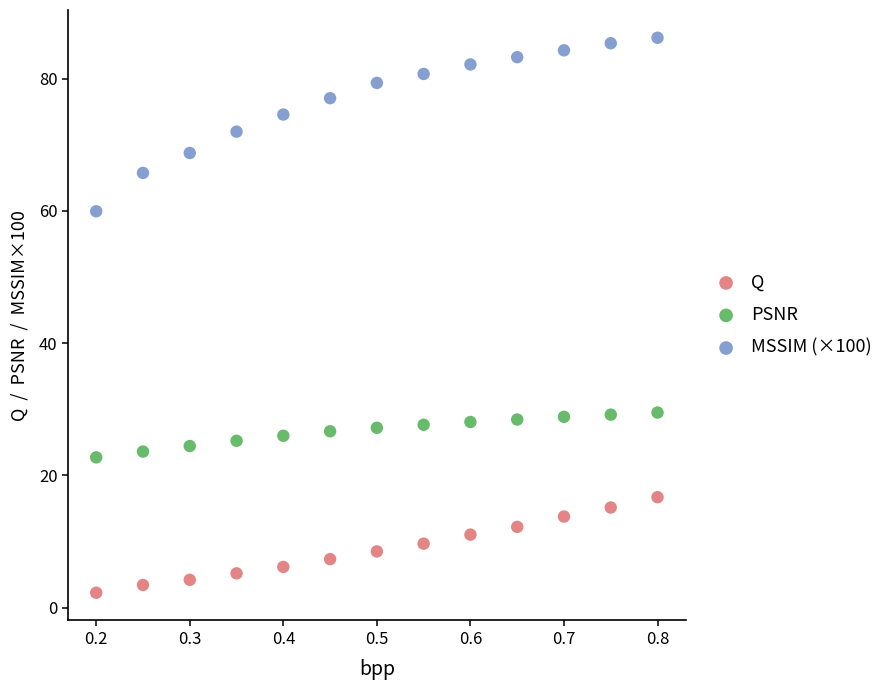

What are all the series names shown in the legend?

Q, PSNR, MSSIM (×100)